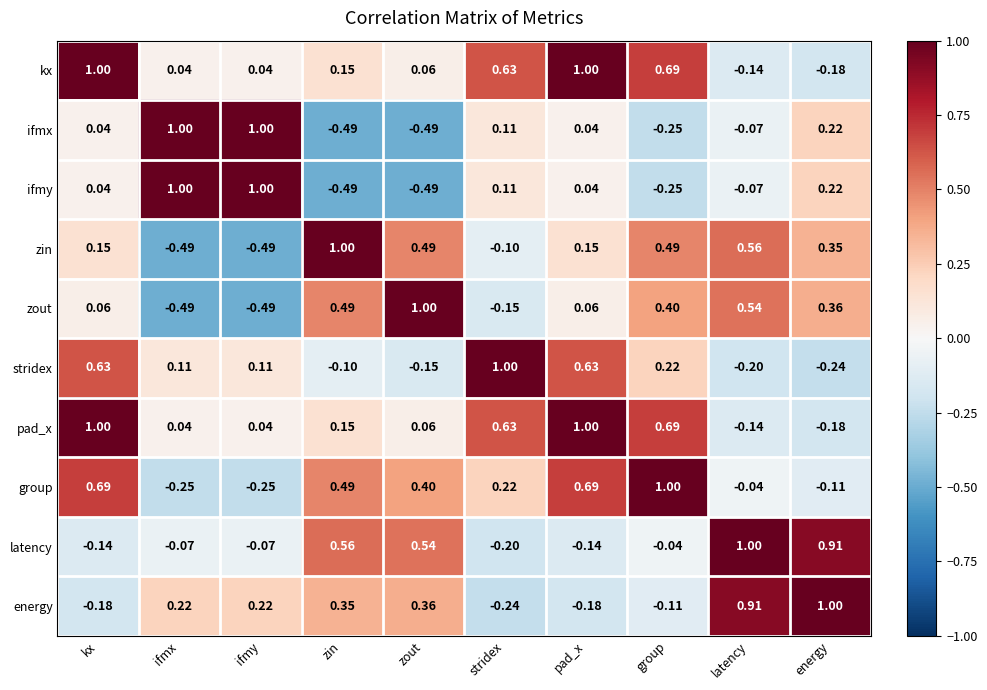

Is the value of group at zin greater than the value of ifmx at kx?

Yes